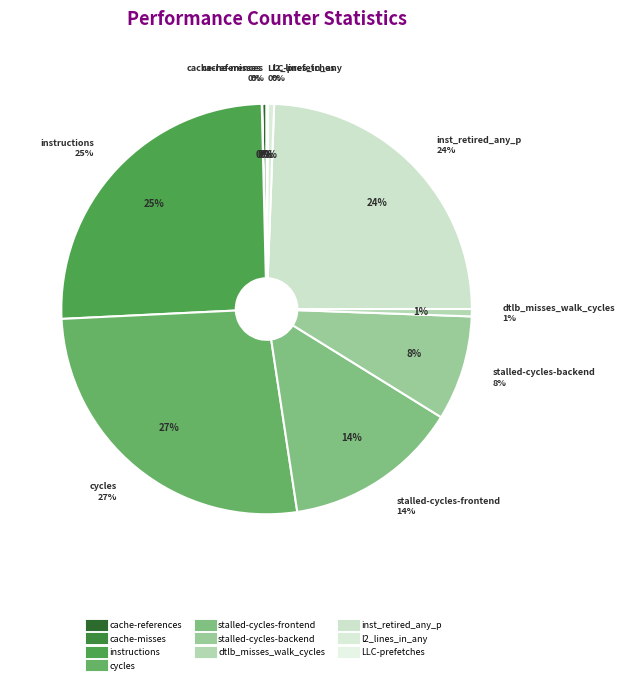

Rank the categories by value from lowest to highest.

cache-misses, LLC-prefetches, cache-references, l2_lines_in_any, dtlb_misses_walk_cycles, stalled-cycles-backend, stalled-cycles-frontend, inst_retired_any_p, instructions, cycles